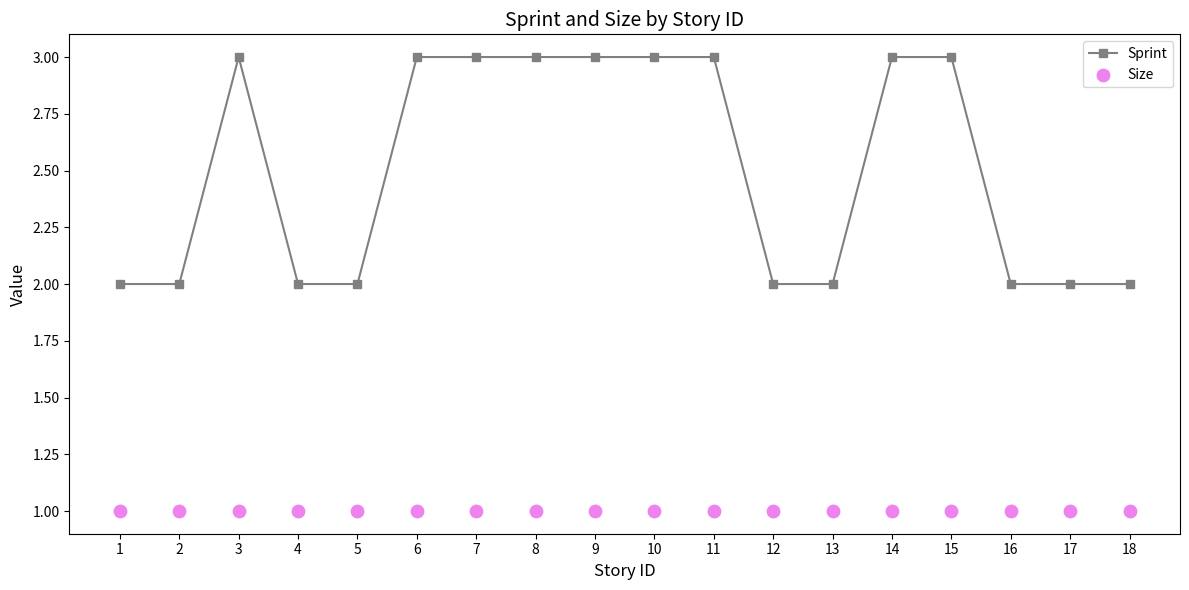

What are all the series names shown in the legend?

Sprint, Size